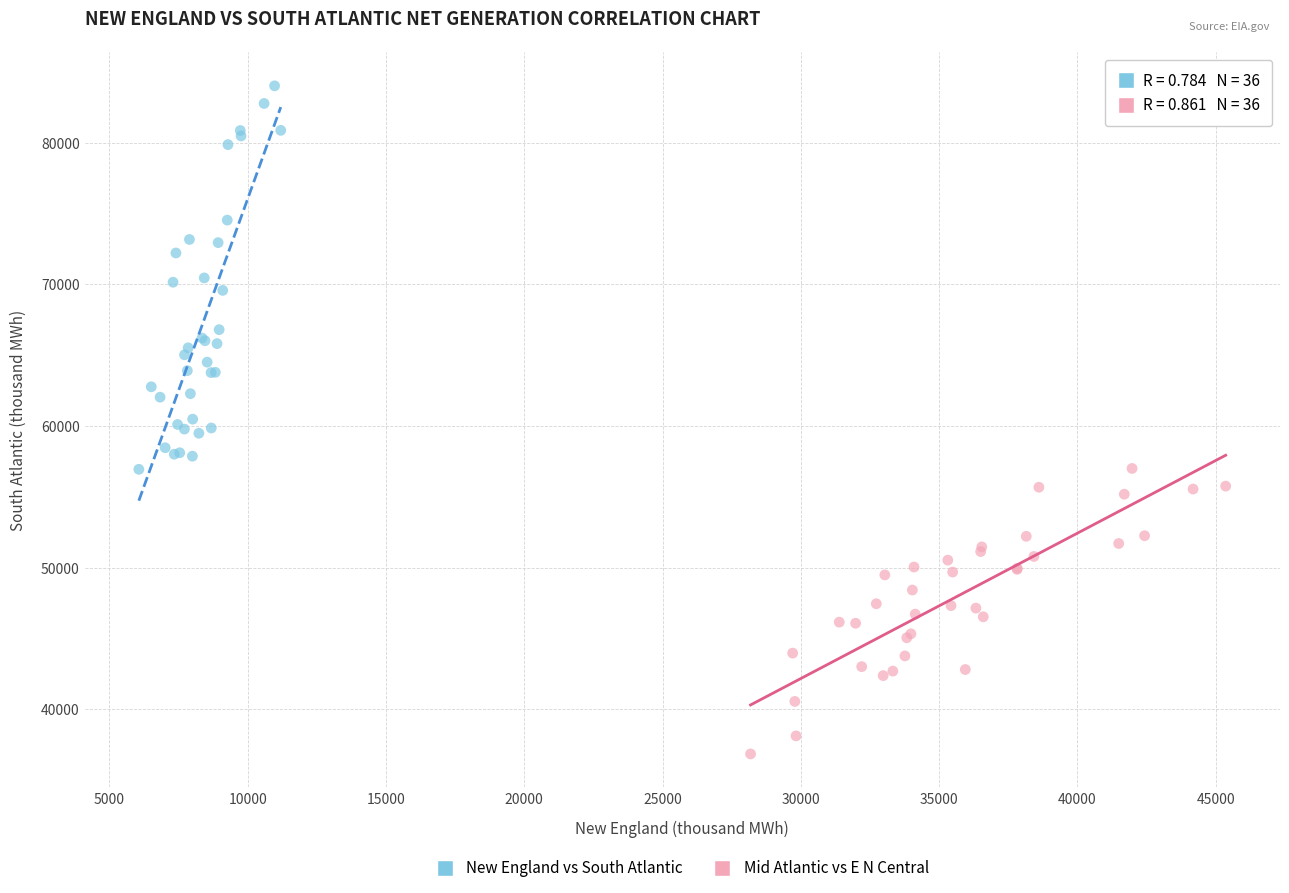

Which series contains the lowest Y value?

Mid Atlantic vs E N Central